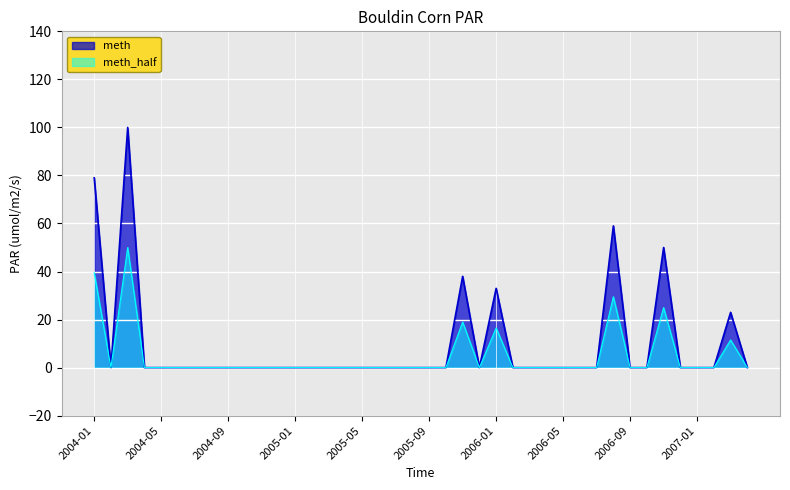

What is the average value?

10